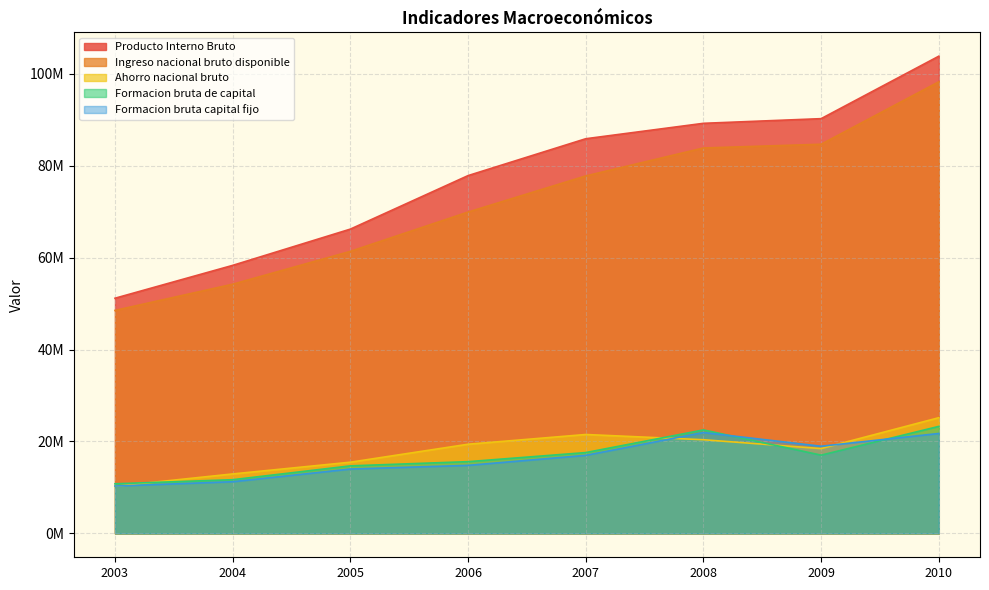

Rank the categories by Ingreso nacional bruto disponible value from lowest to highest.

2003, 2004, 2005, 2006, 2007, 2008, 2009, 2010